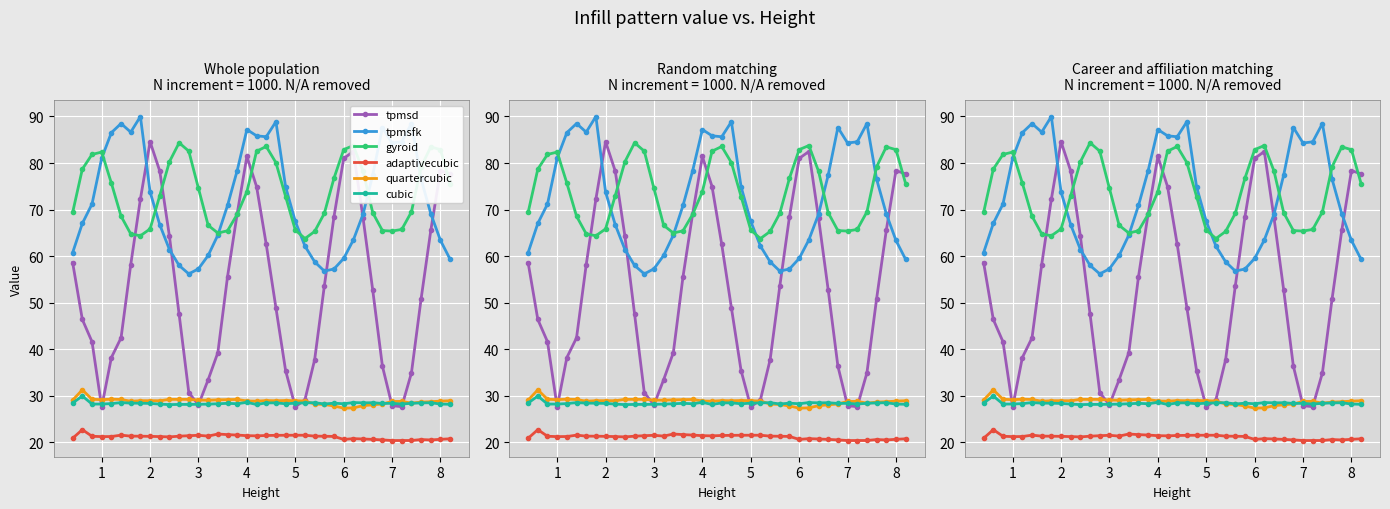

True or false: adaptivecubic and cubic intersect in this chart.

False